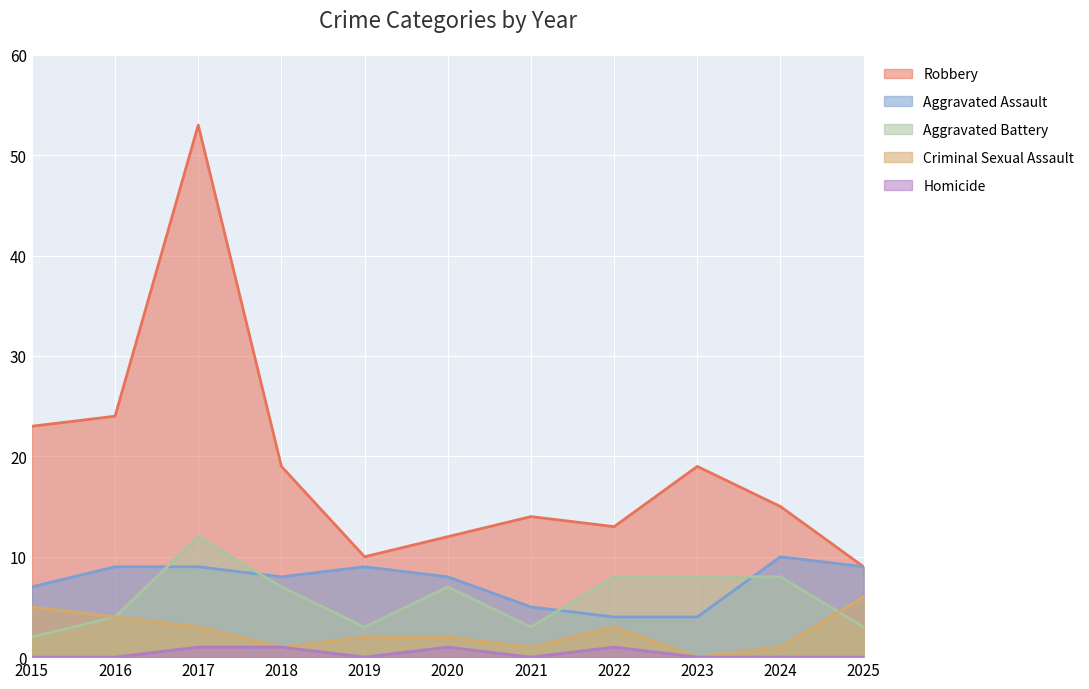

Which series has the largest total across all categories?

Robbery